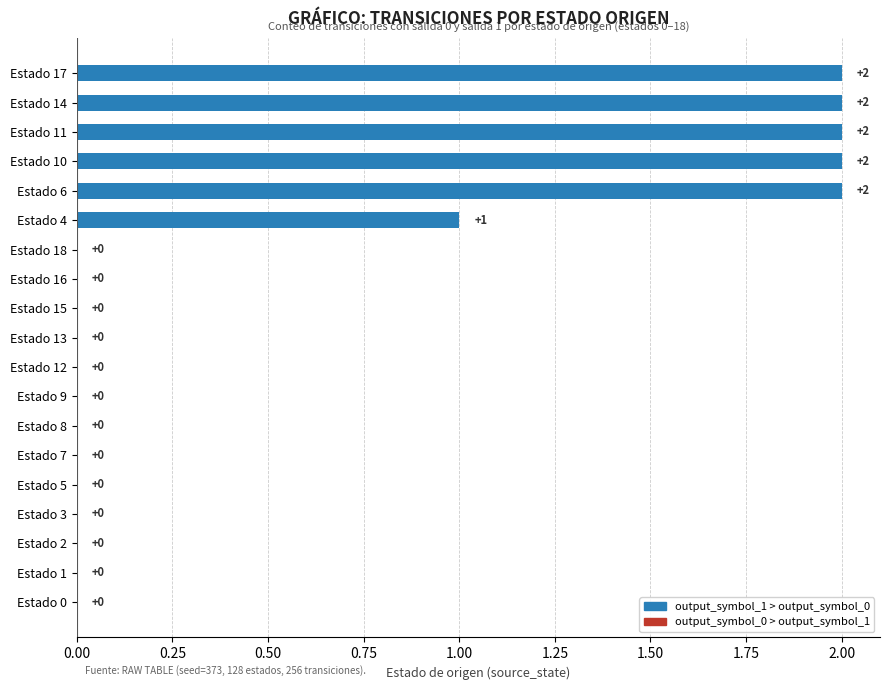

Reading bottom to top, list all the values displayed in this chart.

Estado 0=0	Estado 1=0	Estado 2=0	Estado 3=0	Estado 5=0	Estado 7=0	Estado 8=0	Estado 9=0	Estado 12=0	Estado 13=0	Estado 15=0	Estado 16=0	Estado 18=0	Estado 4=1	Estado 6=2	Estado 10=2	Estado 11=2	Estado 14=2	Estado 17=2